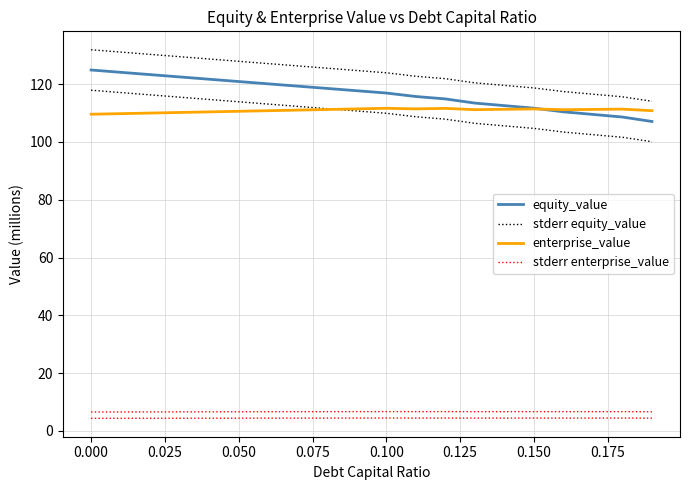

How many data points does each series have?

20